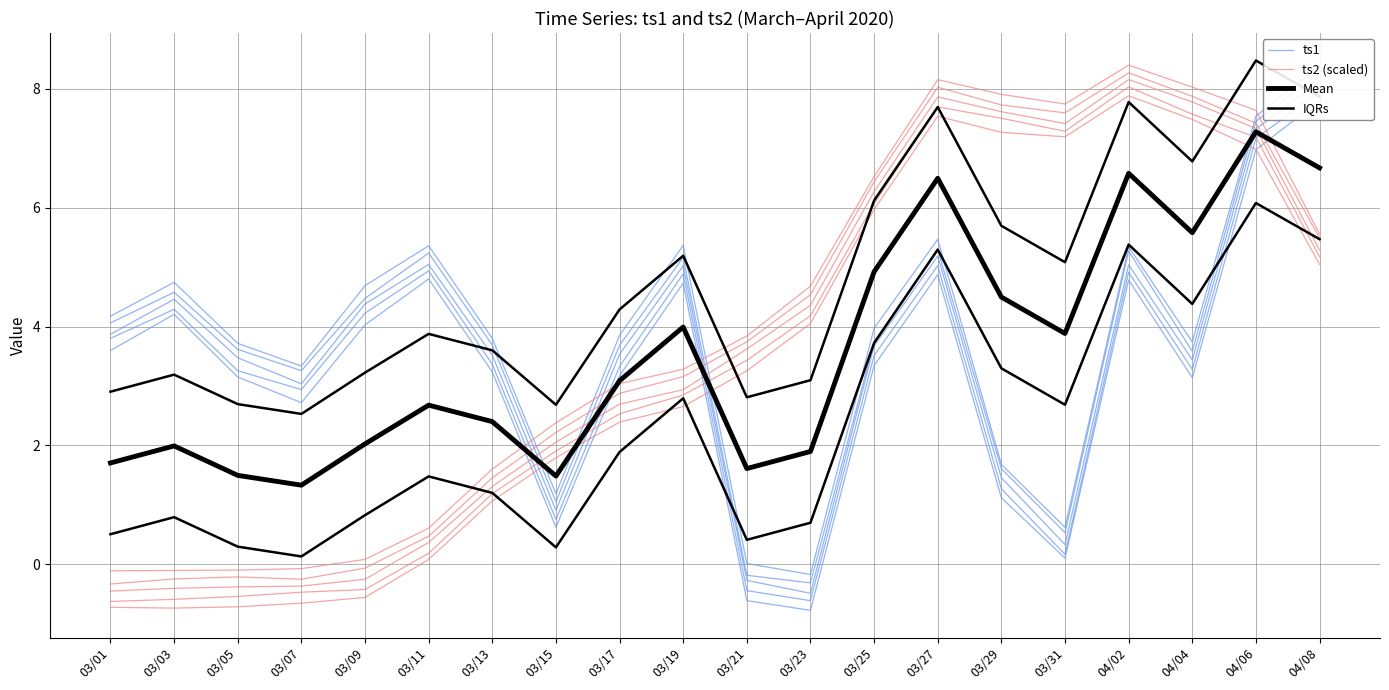

At which category does ts1 reach its first local peak?

03/03